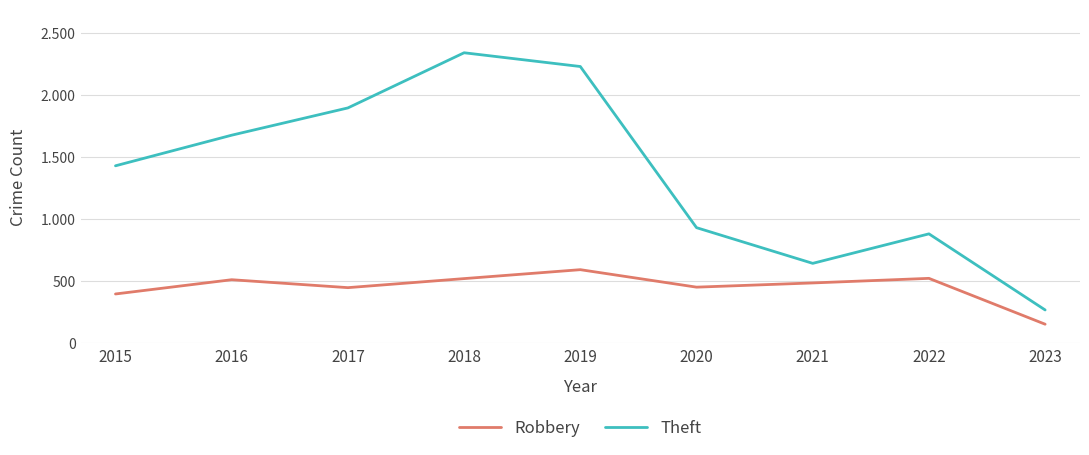

What are all the series names shown in the legend?

Robbery, Theft